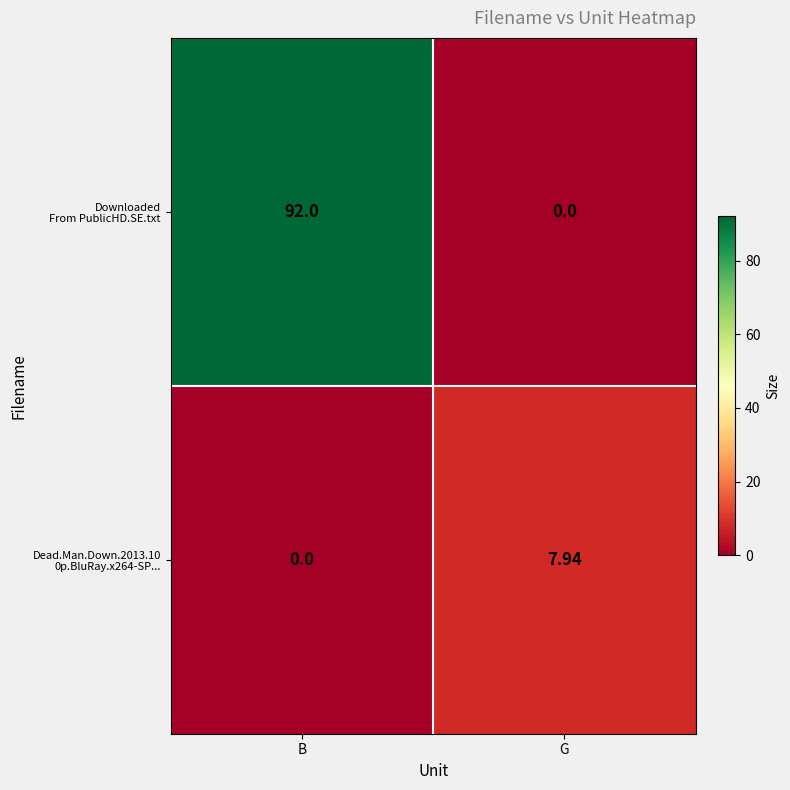

At which category is the sum across all series the highest?

B